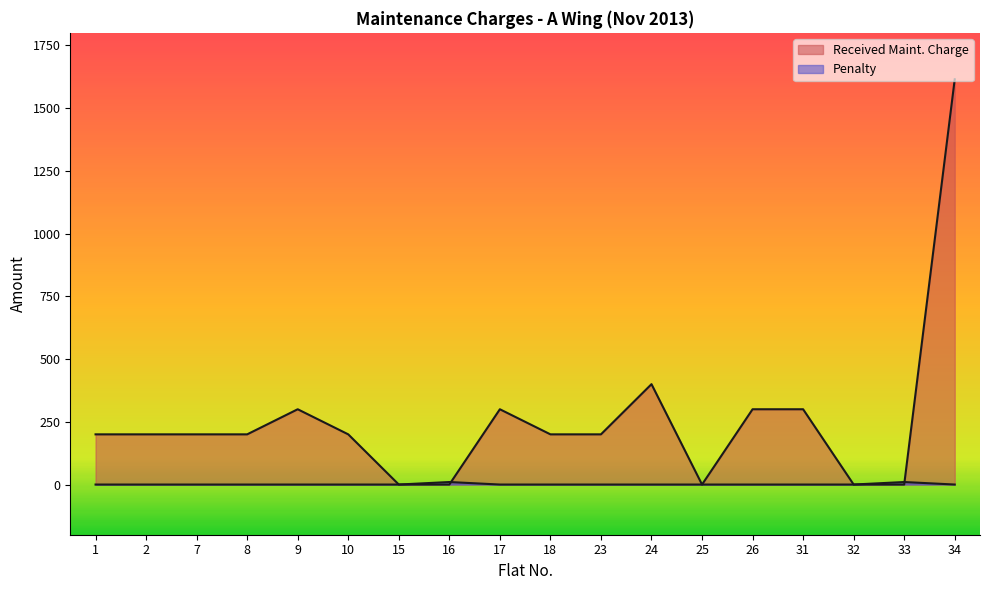

Between 23 and 33, which is larger?

23